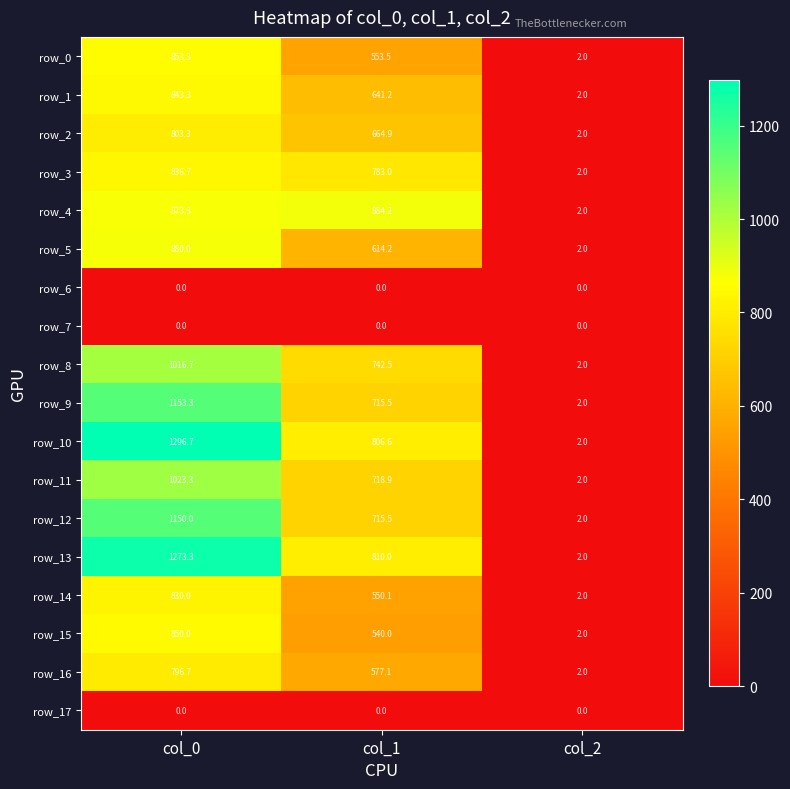

What is the highest value of the row_15 series?

850.0